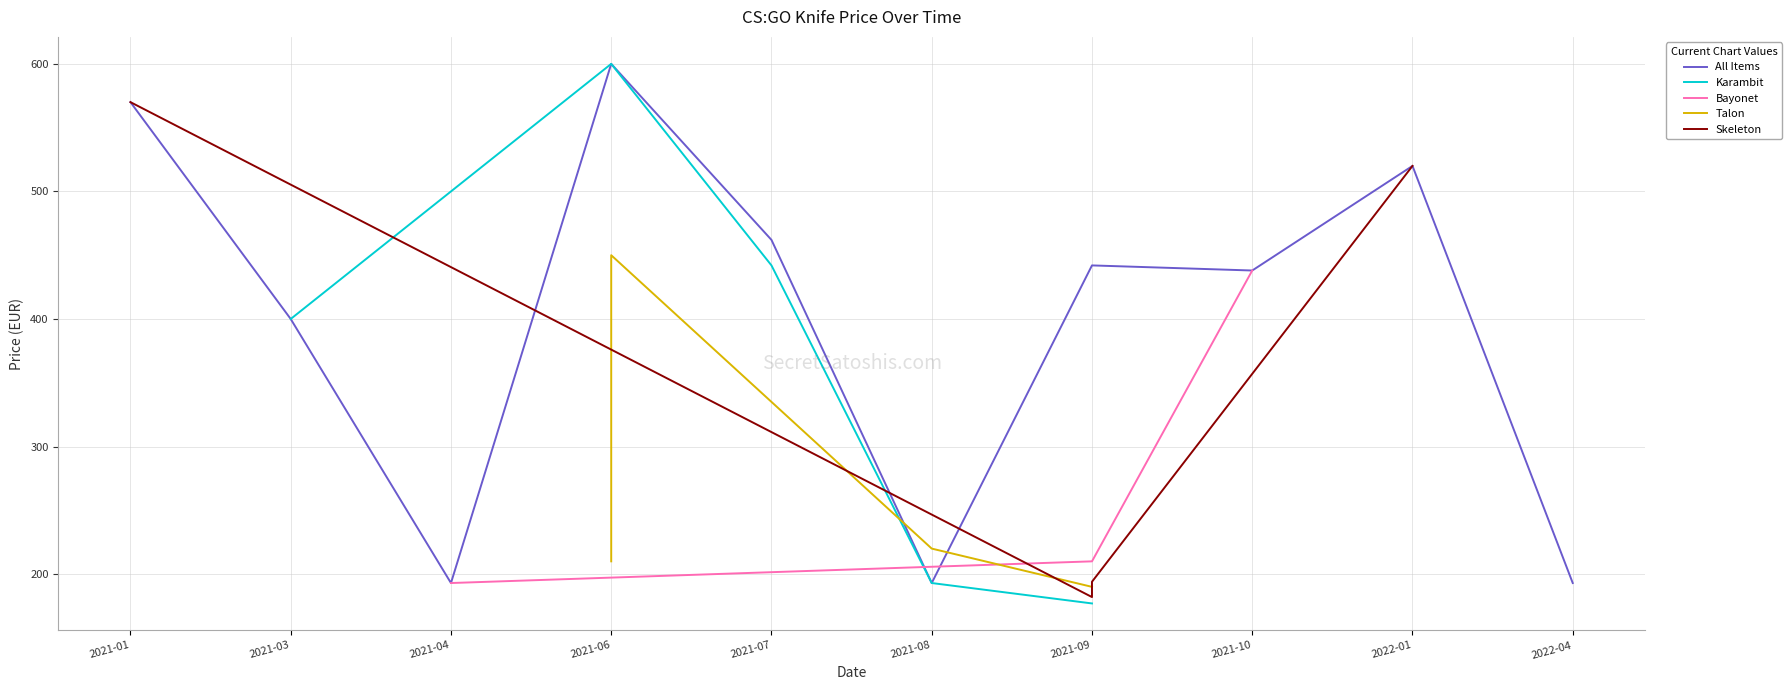

At which label does All Items reach its peak?

2021-06